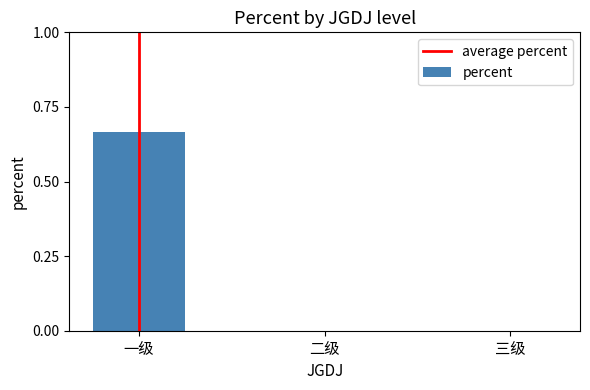

Is it true that the value at 二级 is 0.0?

True